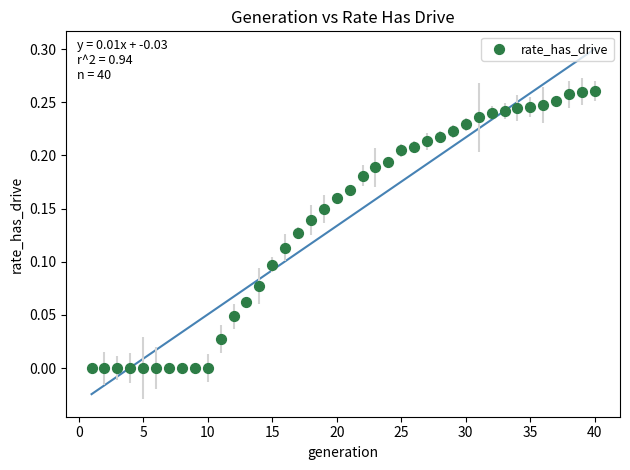

What is the range of X values (max minus min)?

39.0